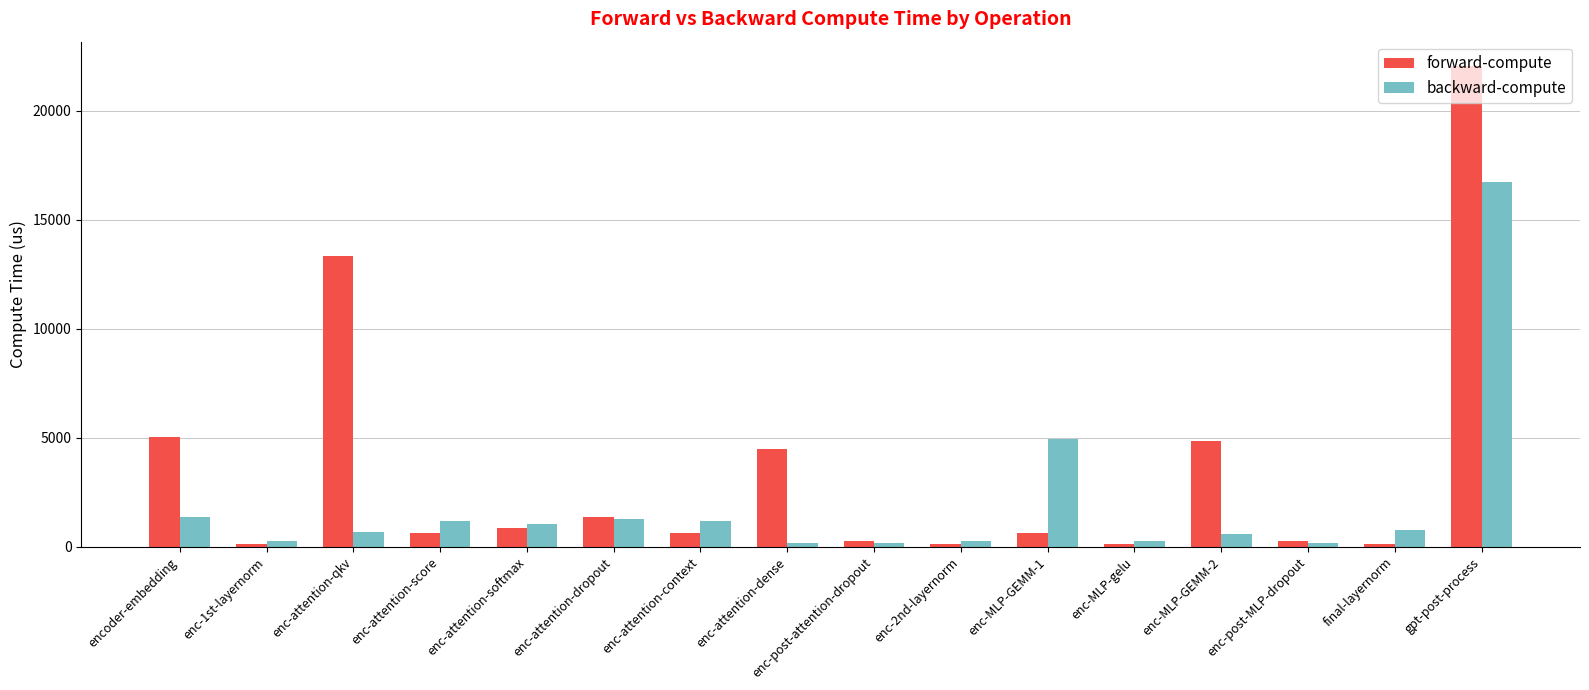

Which series has the widest spread of values?

forward-compute